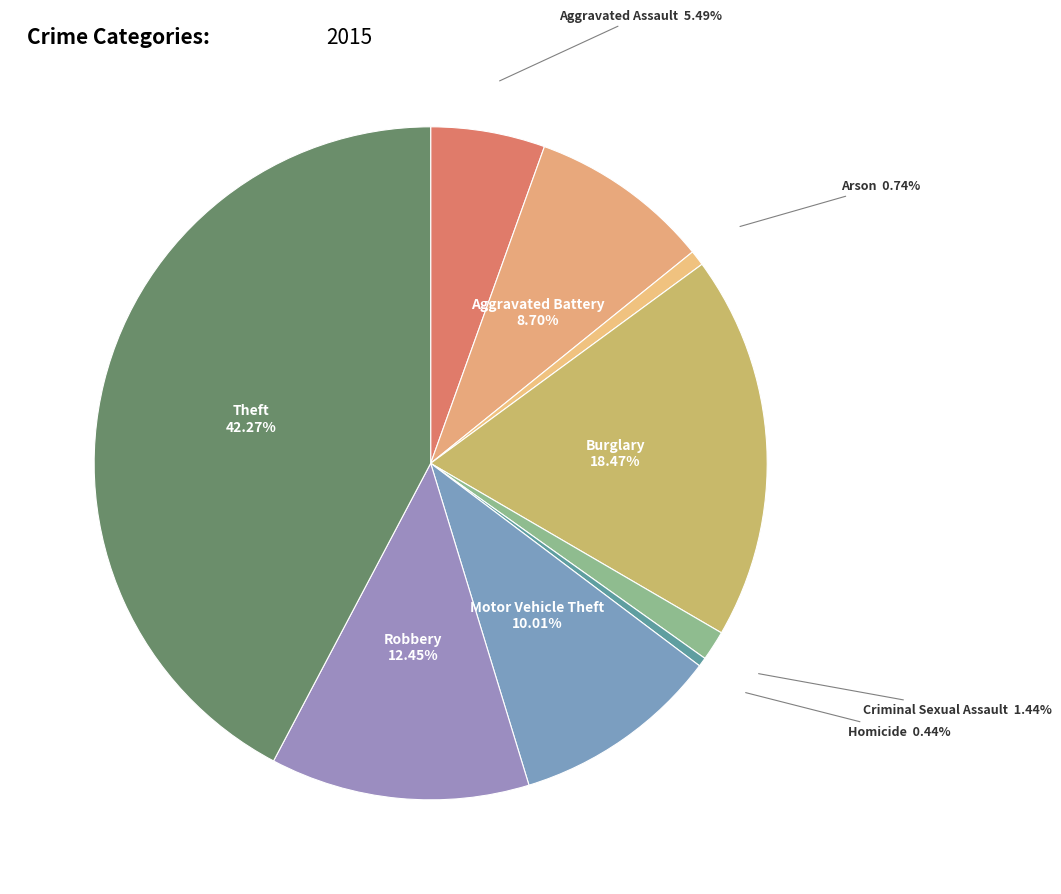

How many segments does this pie chart have?

9